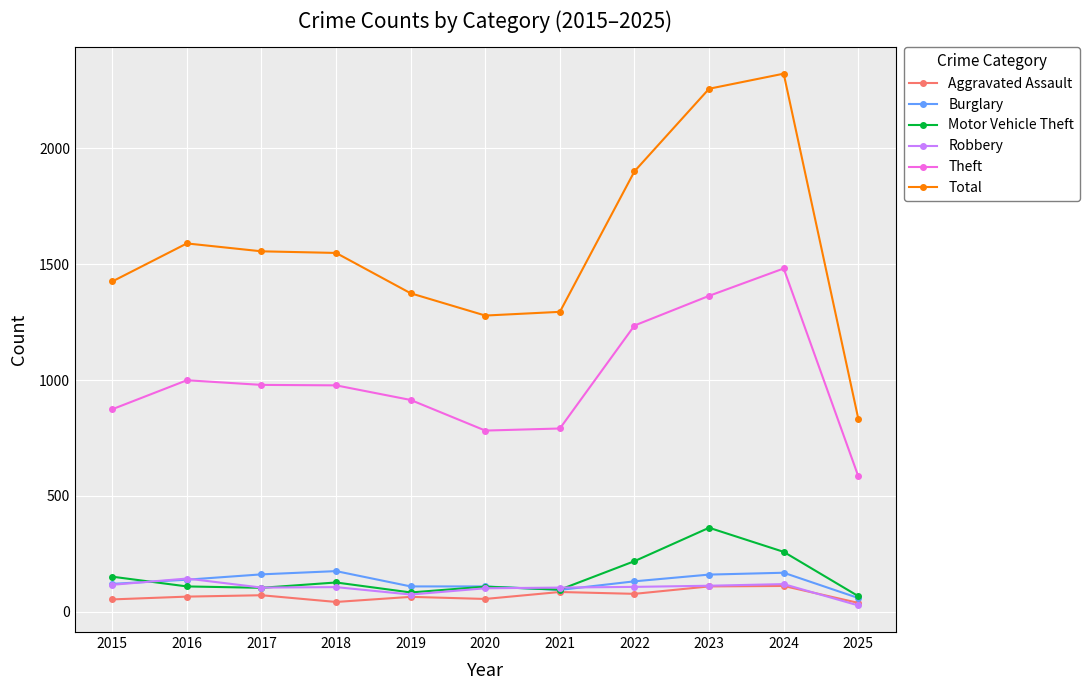

How many series are shown in this chart?

6